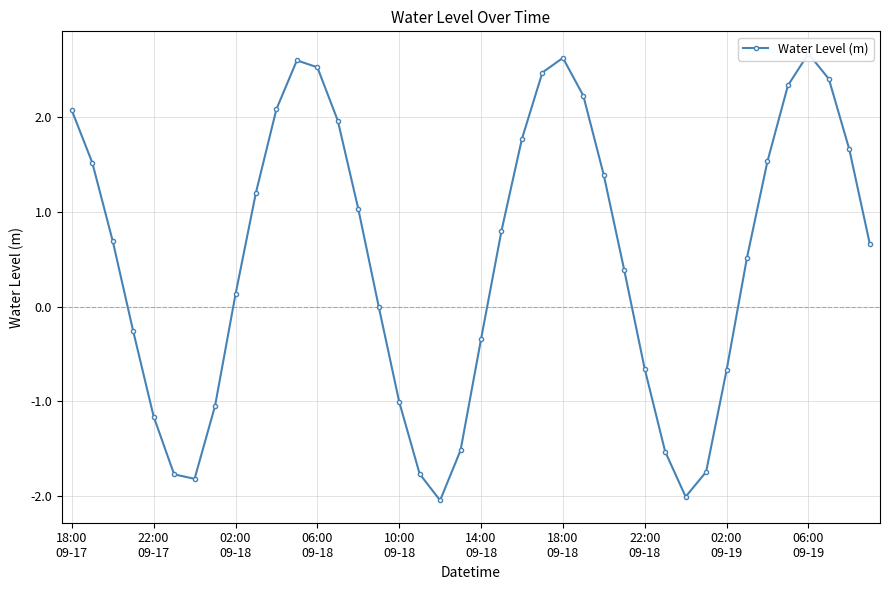

What is the difference between the second highest and minimum values?

4.7